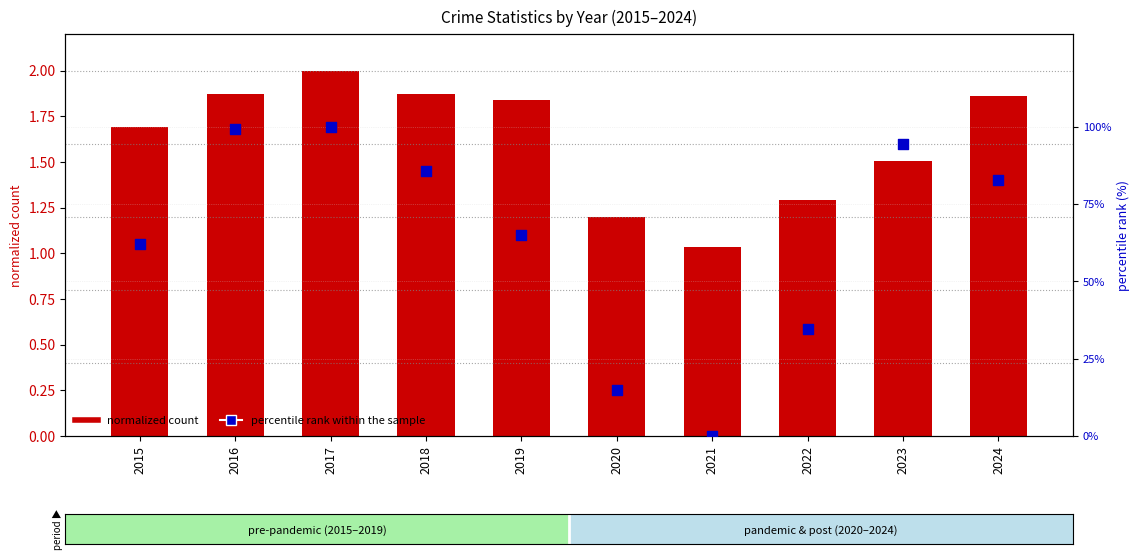

Which series reaches the maximum Y coordinate?

percentile rank within the sample